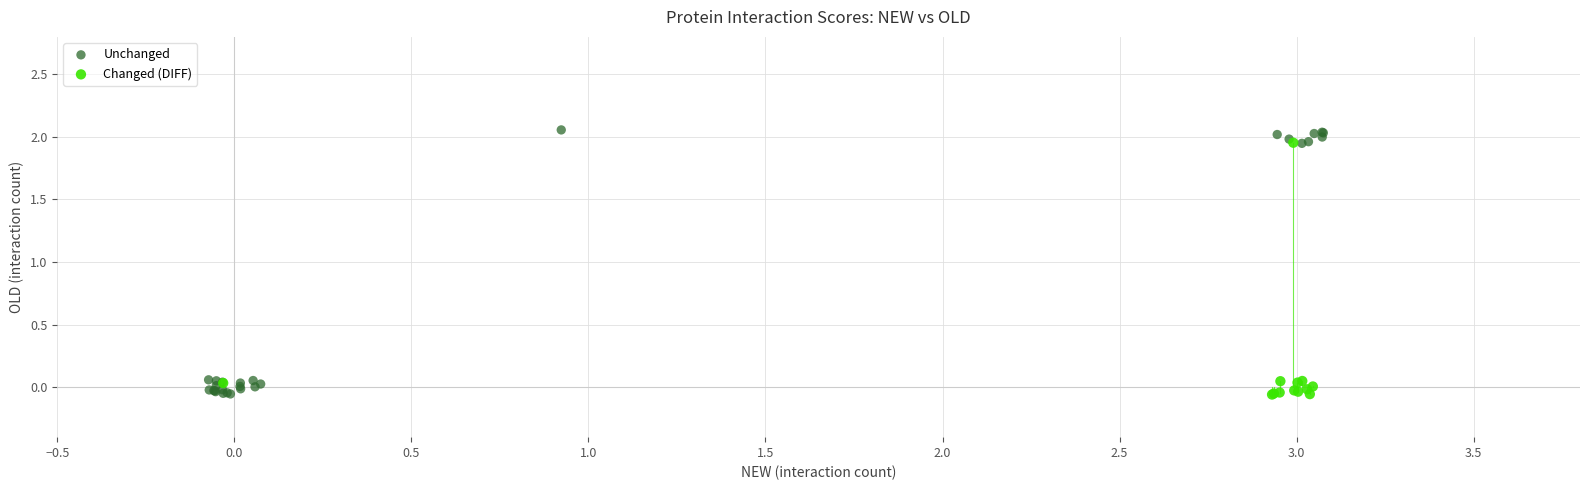

Which series has the widest spread of Y values?

Unchanged